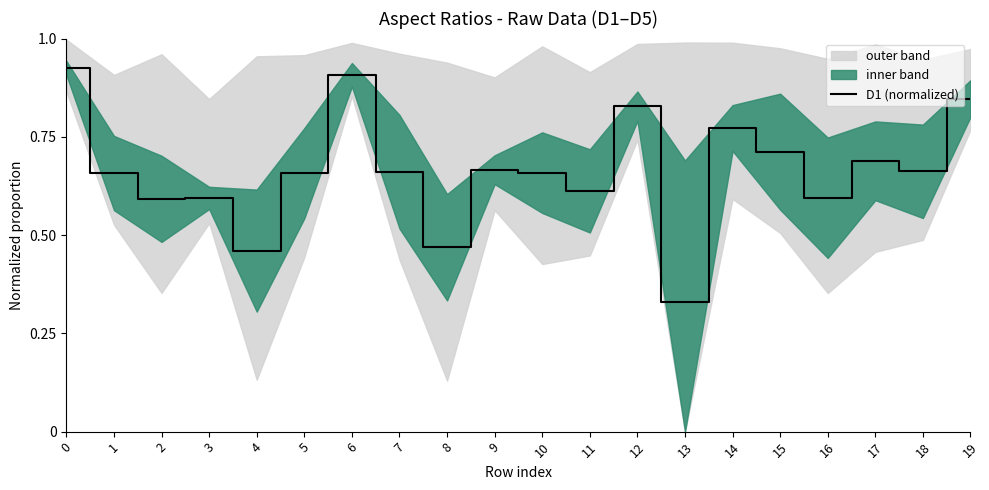

How many lines are shown in the chart?

1